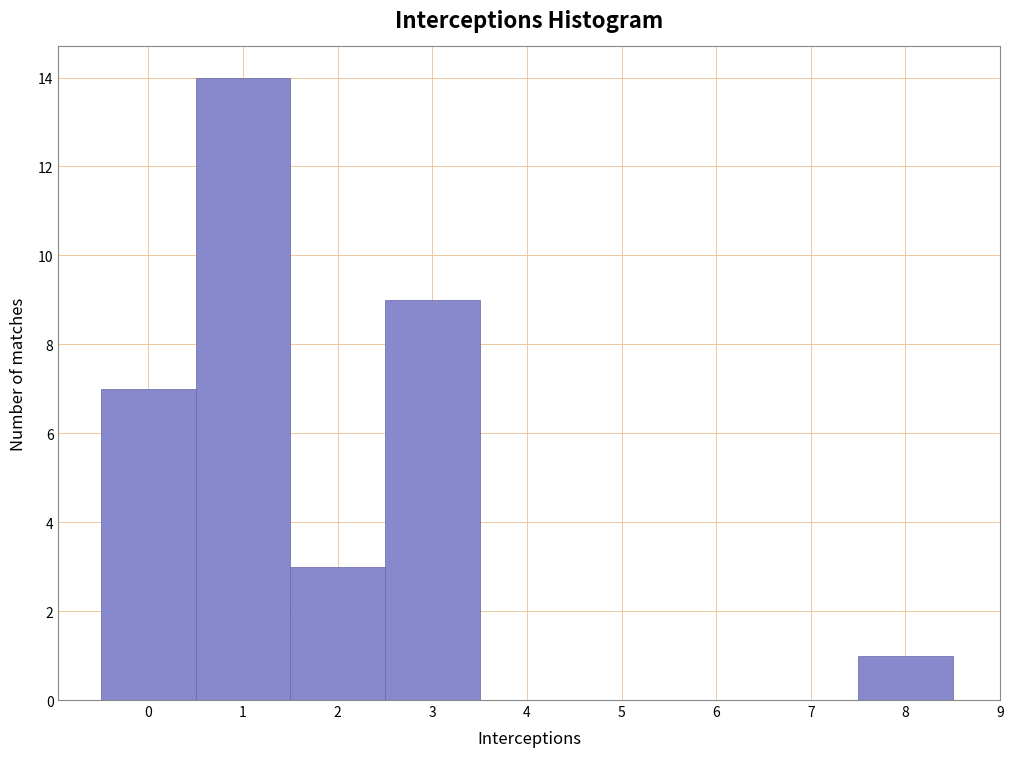

Reading left to right, list every bar in this chart as the range it spans on the x-axis followed by its height. The values are not printed on the chart, so give them approximately, as read against the axis.

-0.5 to 0.5: 7
0.5 to 1.5: 14
1.5 to 2.5: 3
2.5 to 3.5: 9
3.5 to 4.5: 0
4.5 to 5.5: 0
5.5 to 6.5: 0
6.5 to 7.5: 0
7.5 to 8.5: 1